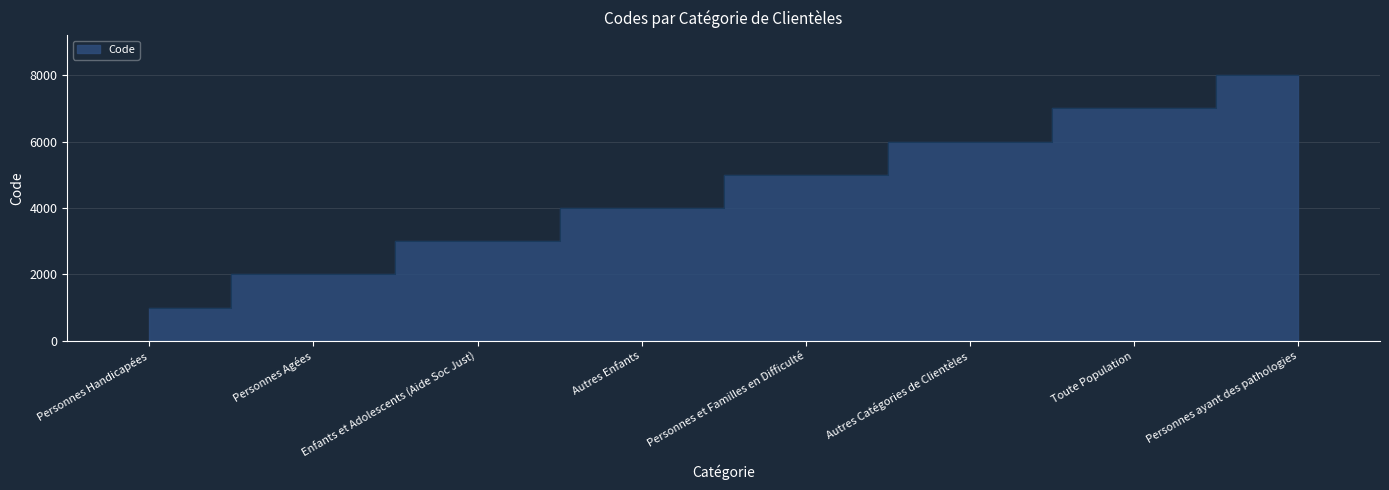

List the labels in order of value, smallest first.

Personnes Handicapées, Personnes Agées, Enfants et Adolescents (Aide Soc Just), Autres Enfants, Personnes et Familles en Difficulté, Autres Catégories de Clientèles, Toute Population, Personnes ayant des pathologies